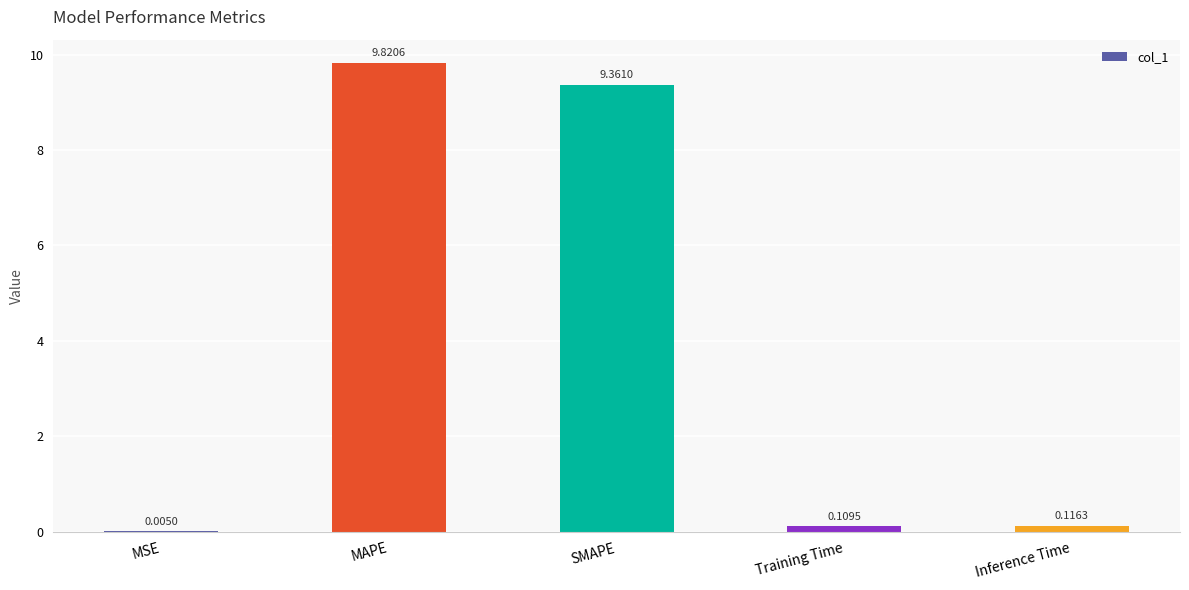

Which label corresponds to the largest value in the chart?

MAPE